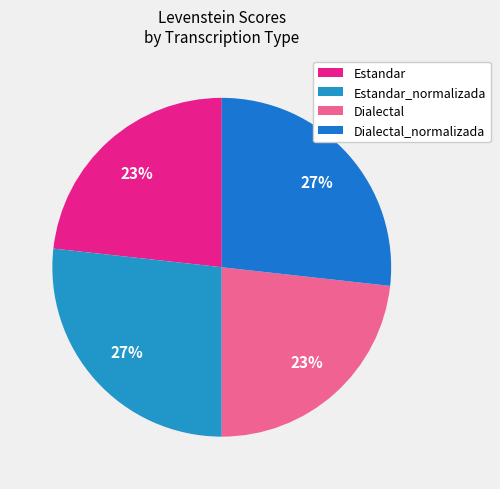

How many segments does this pie chart have?

4